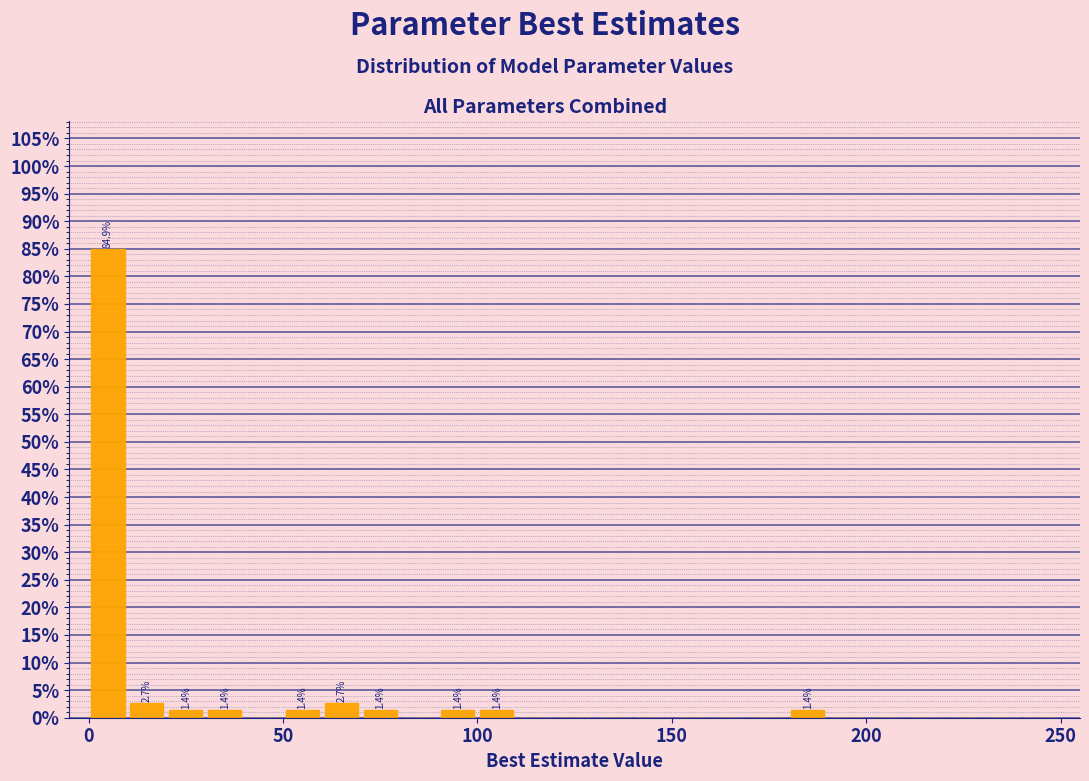

Around what value on the x-axis is the tallest bar? Give the approximate position of its centre, as read against the axis.

5